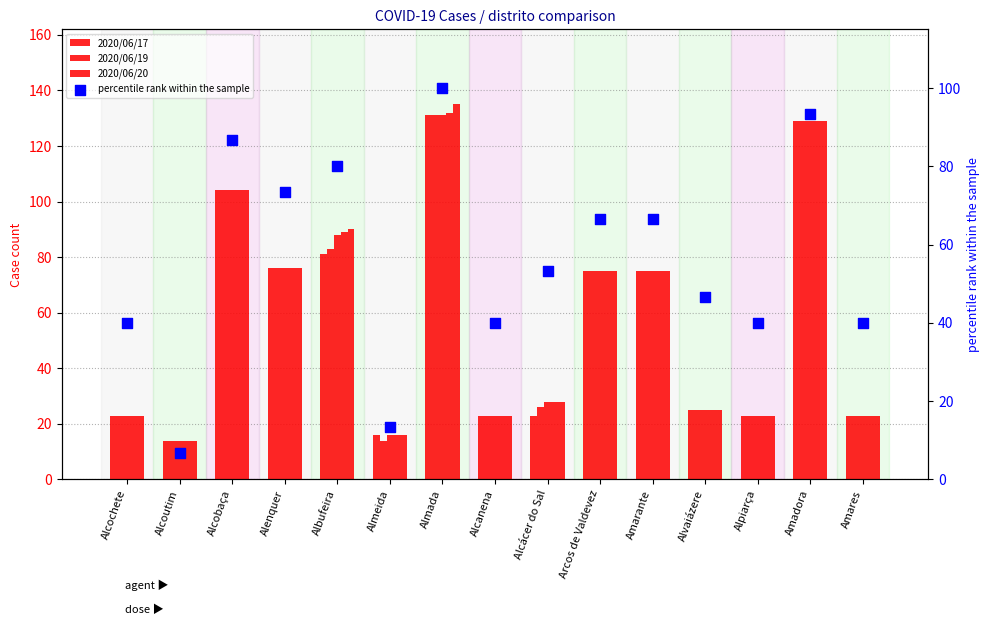

Which series has the largest Y range (max minus min)?

2020/06/22